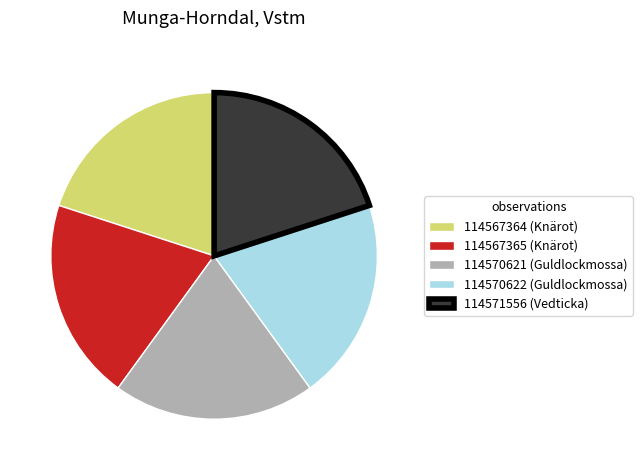

How many slices are in this pie chart?

5